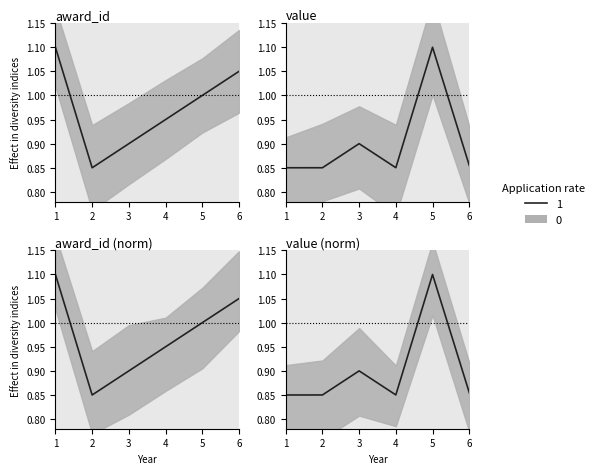

What is the sum of the award_id values at 1 and 6?

2.2